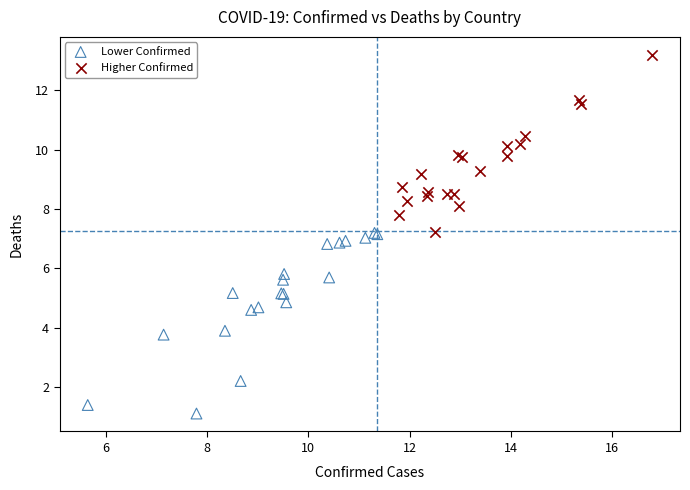

Which series reaches the minimum Y coordinate?

Lower Confirmed